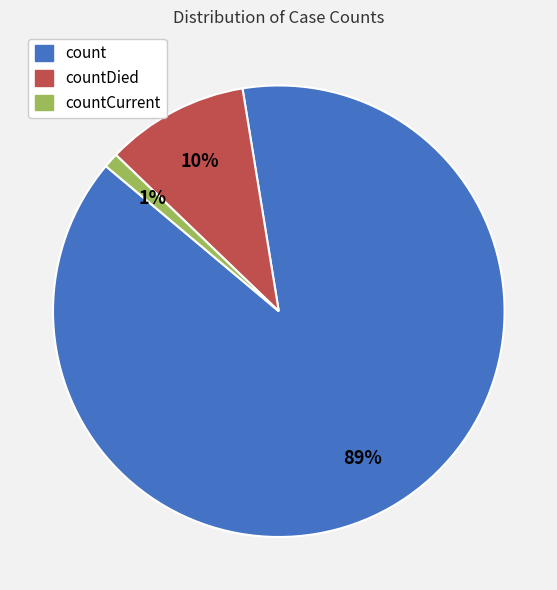

Combined, do count and countCurrent account for over 50%?

Yes